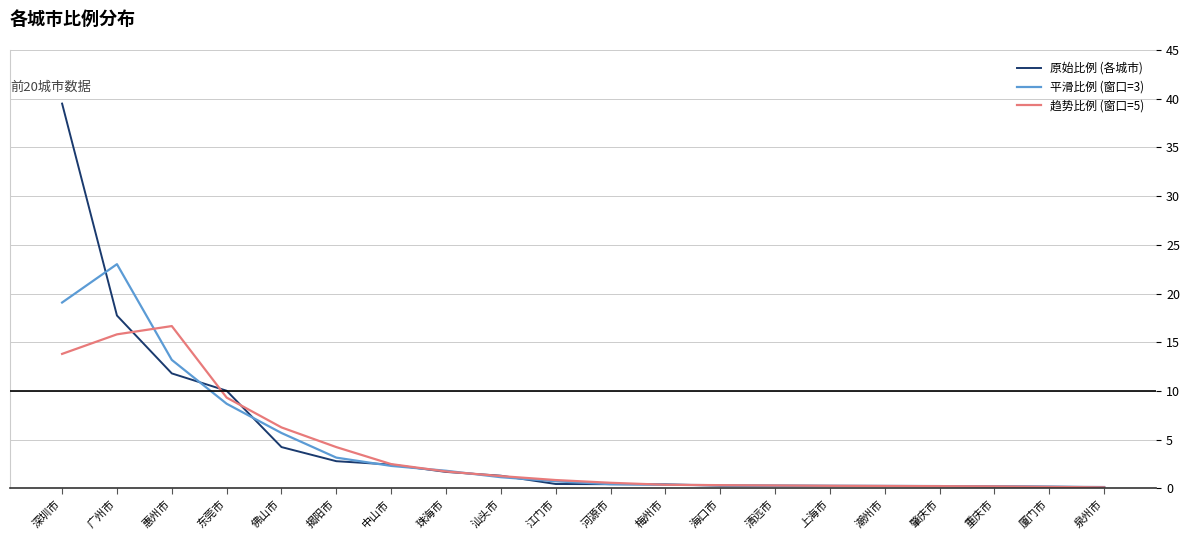

What is the spread (max minus min) of values at 东莞市?

1.3